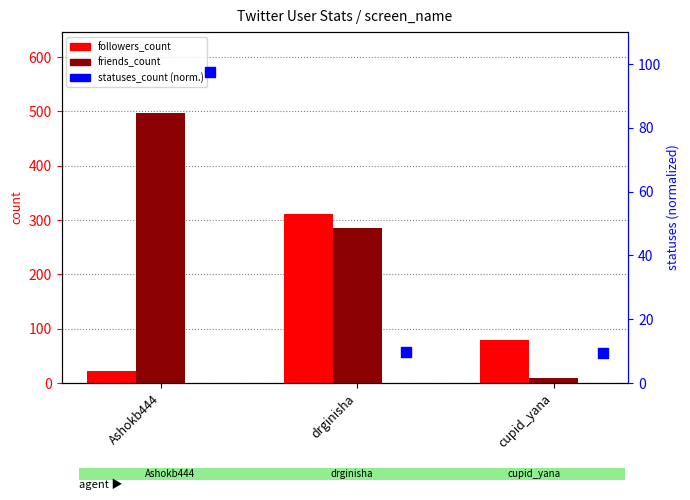

At which category is the sum across all series the highest?

Ashokb444